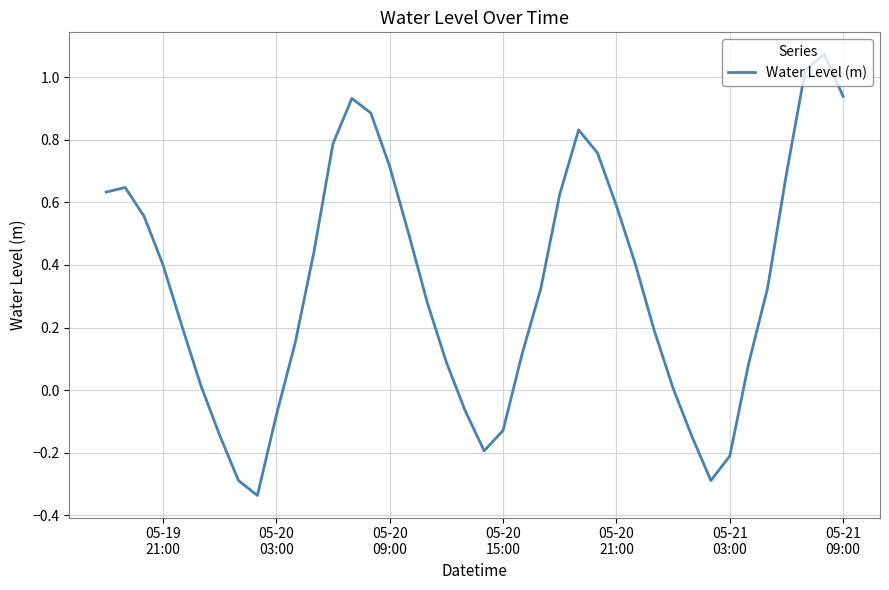

What is the difference between the maximum and minimum values?

1.4